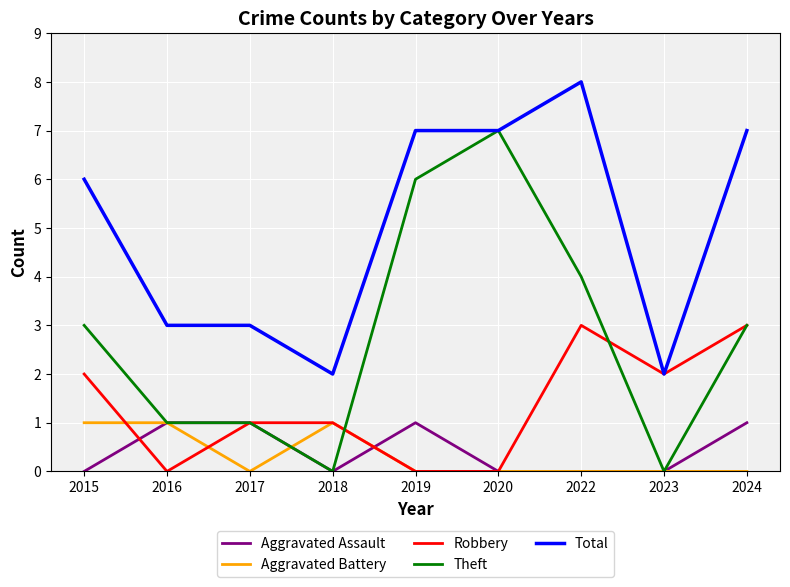

What is the greatest value displayed?

8